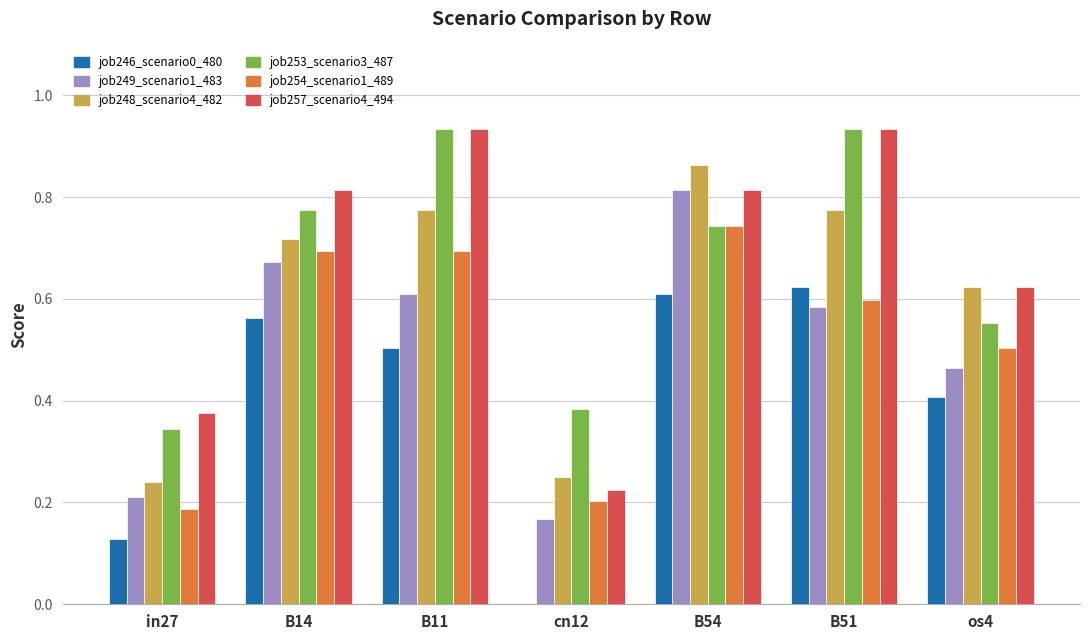

Is the value of job253_scenario3_487 at os4 greater than the value of job249_scenario1_483 at B54?

No